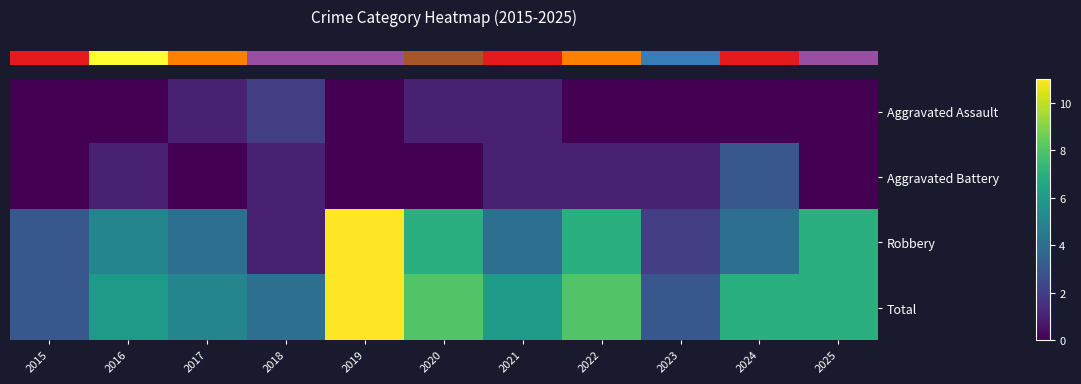

At how many categories does at least one series exceed 4?

8